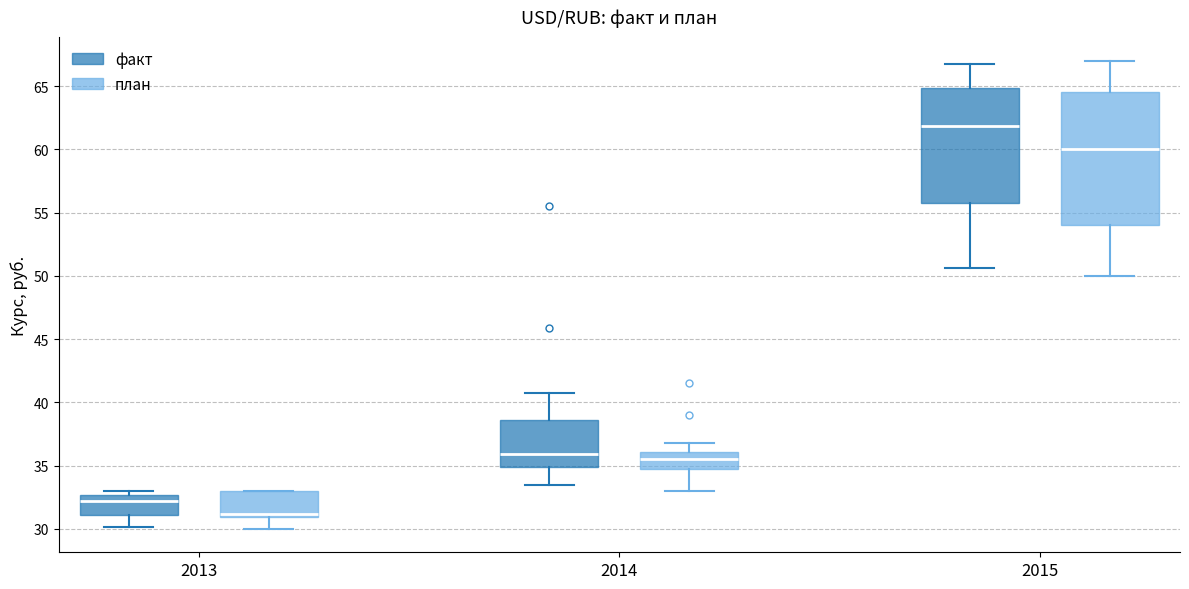

Reading left to right, read every box against the y-axis: the position of its median line, the range the box covers, and the ends of its whiskers. The values are not printed on the chart, so give them approximately, as read against the axis.

2013 (факт): median 32.0, box 31.0 to 32.5, whiskers 30.0 to 33.0
2013 (план): median 31.0 (just above the box's lower edge), box 31.0 to 33.0, whiskers 30.0 to 33.0
2014 (факт): median 36.0, box 35.0 to 38.5, whiskers 33.5 to 41.0
2014 (план): median 35.5, box 35.0 to 36.0, whiskers 33.0 to 37.0
2015 (факт): median 62.0, box 56.0 to 65.0, whiskers 50.5 to 67.0
2015 (план): median 60.0, box 54.0 to 64.5, whiskers 50.0 to 67.0